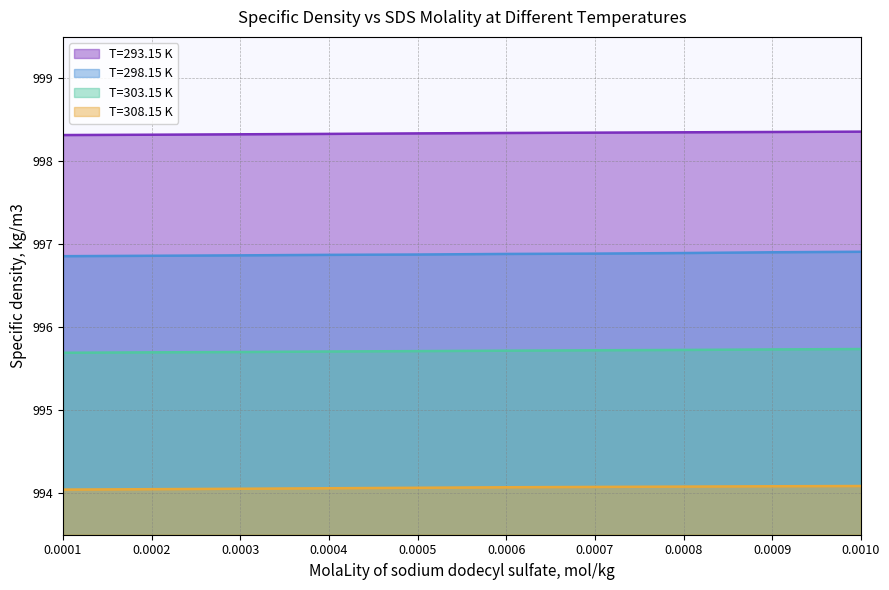

What is the label of the 8th point from the right?

0.0003